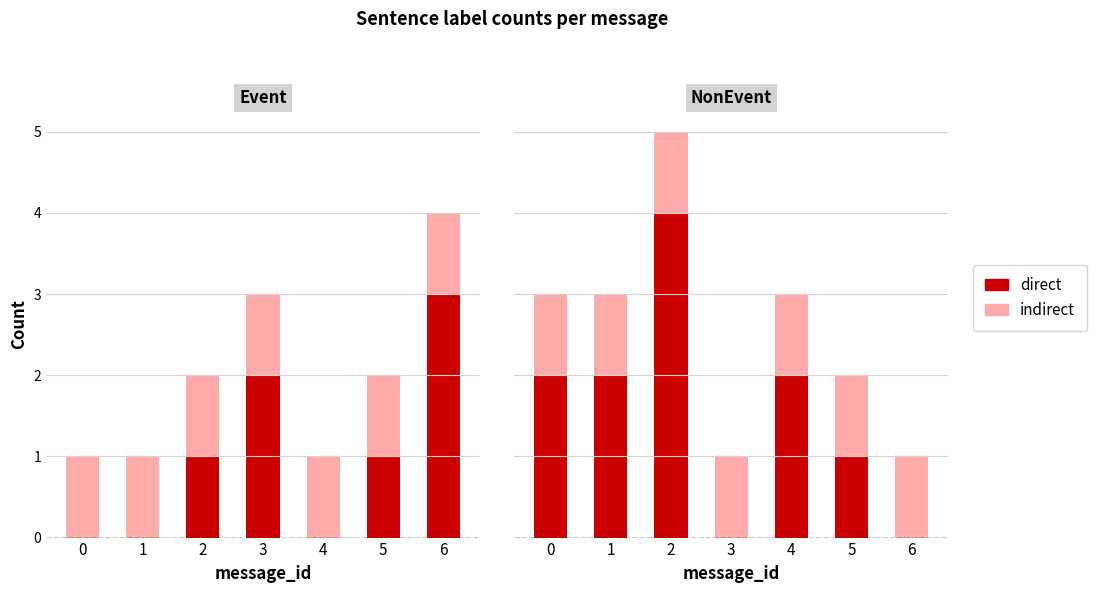

At which category is the sum across all series the highest?

2